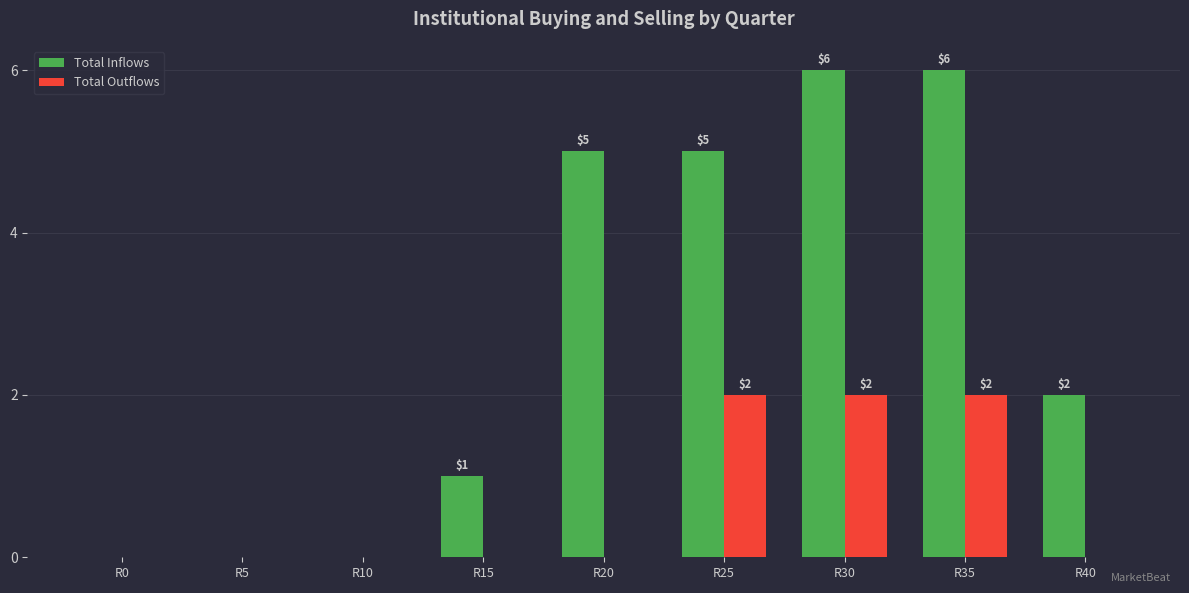

Which series has the largest total across all categories?

Total Inflows